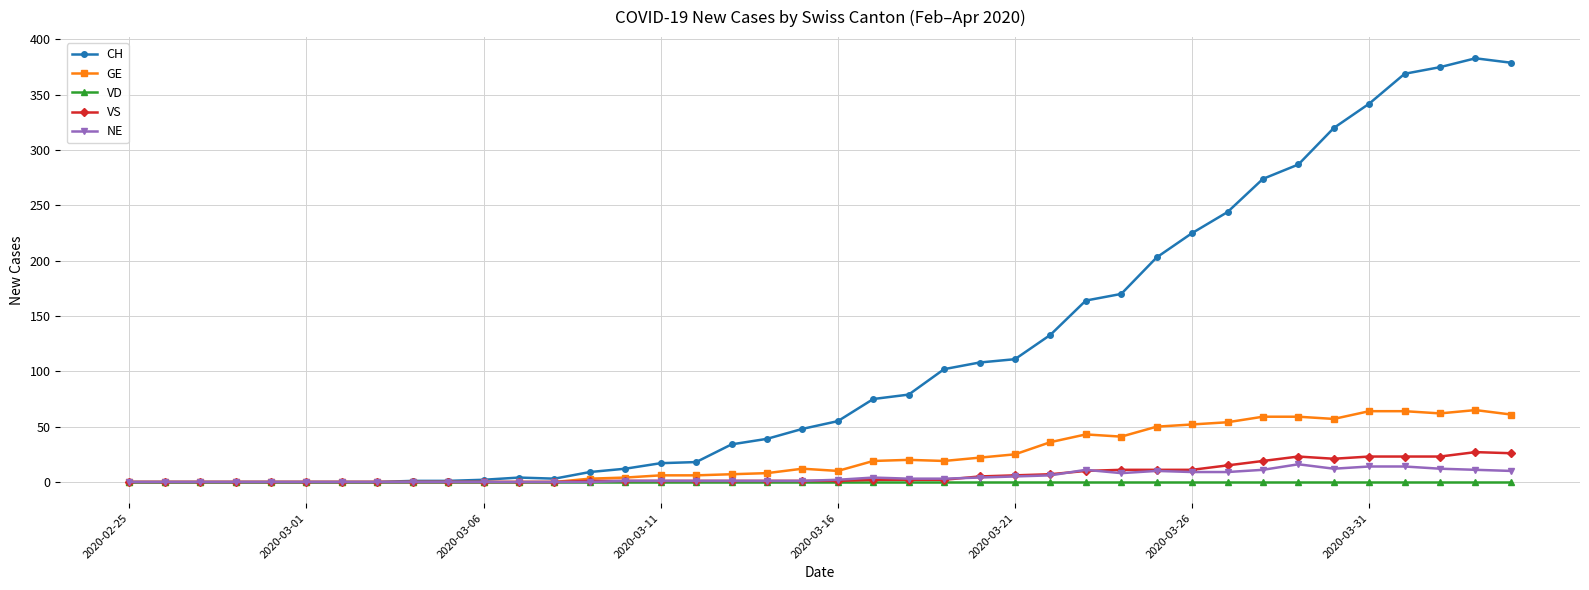

True or false: CH has more than 1 interior local peaks.

True